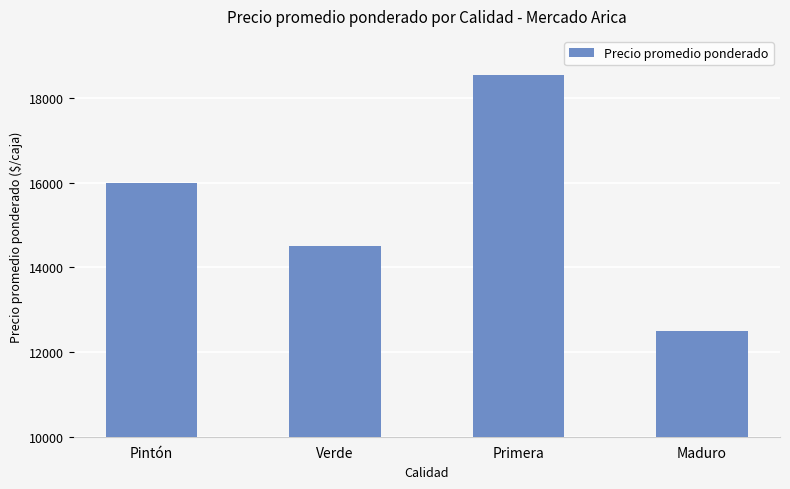

What is the change in value from Pintón to Primera?

+2559